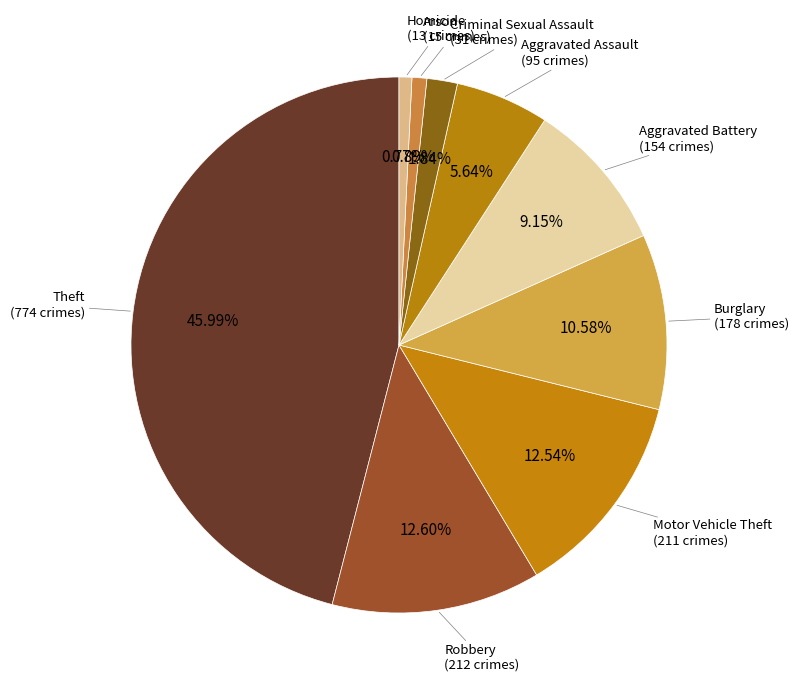

What is the largest slice in the pie chart?

Theft